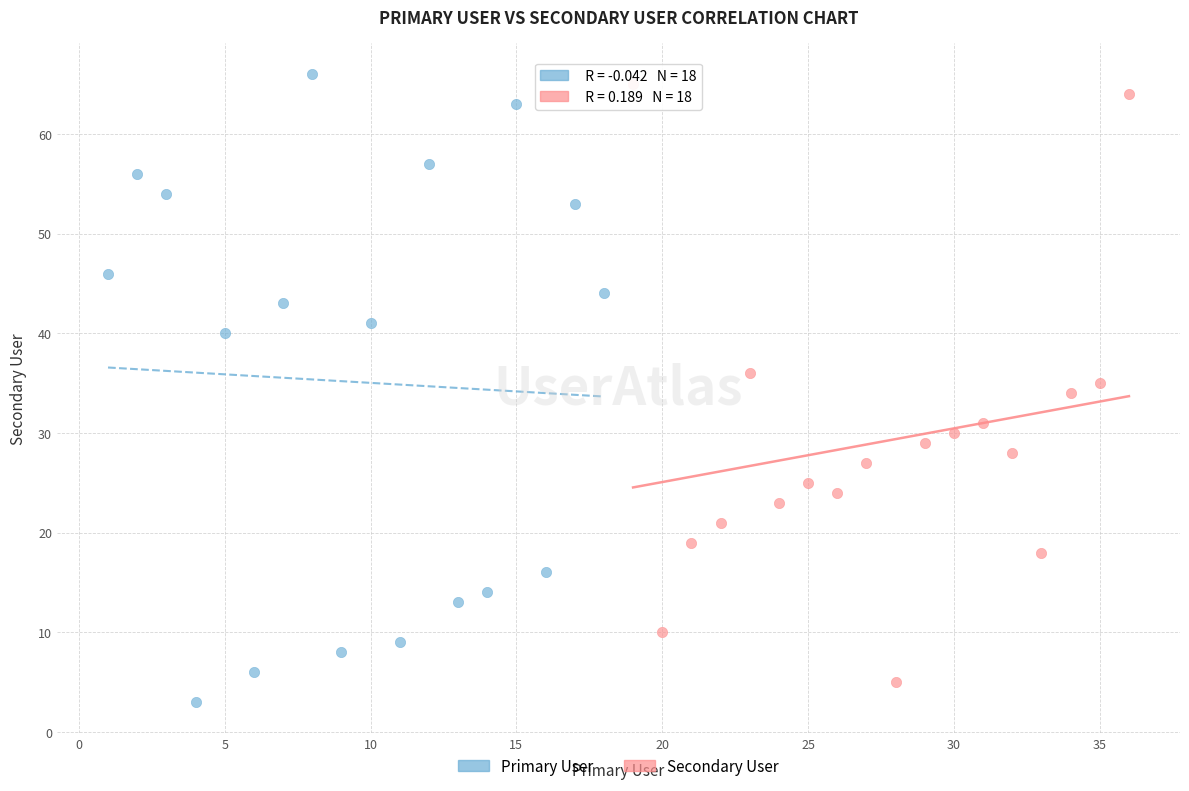

Which series has the widest spread of Y values?

Primary User